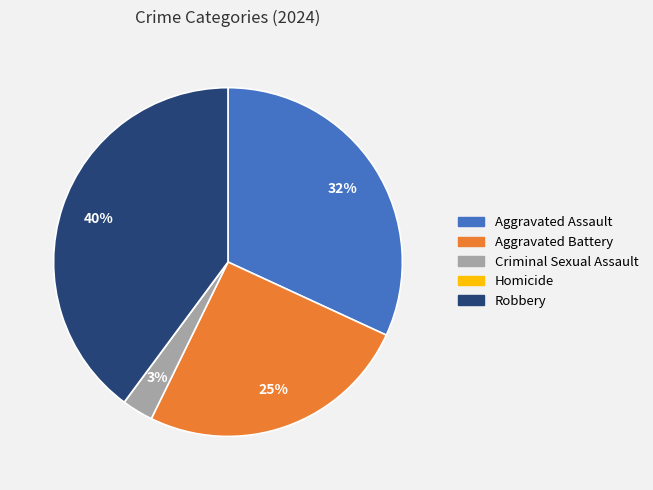

Is there a majority slice in this chart?

No